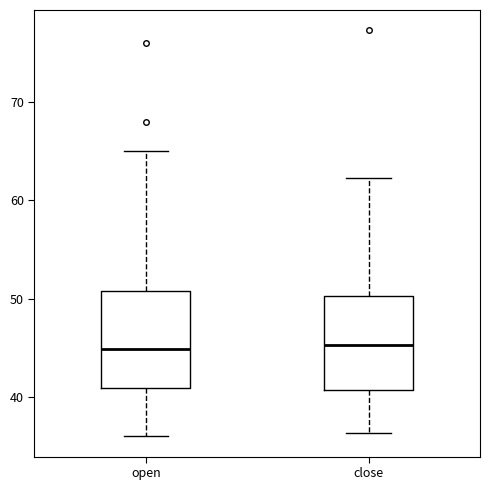

Reading left to right, transcribe this box plot: for each box, give where its median line is, the range the box spans, and where its two whiskers end, as read against the y-axis. The values are not printed on the chart, so give them approximately, as read against the axis.

open: median 45, box 41 to 51, whiskers 36 to 65
close: median 45, box 41 to 50, whiskers 36 to 62